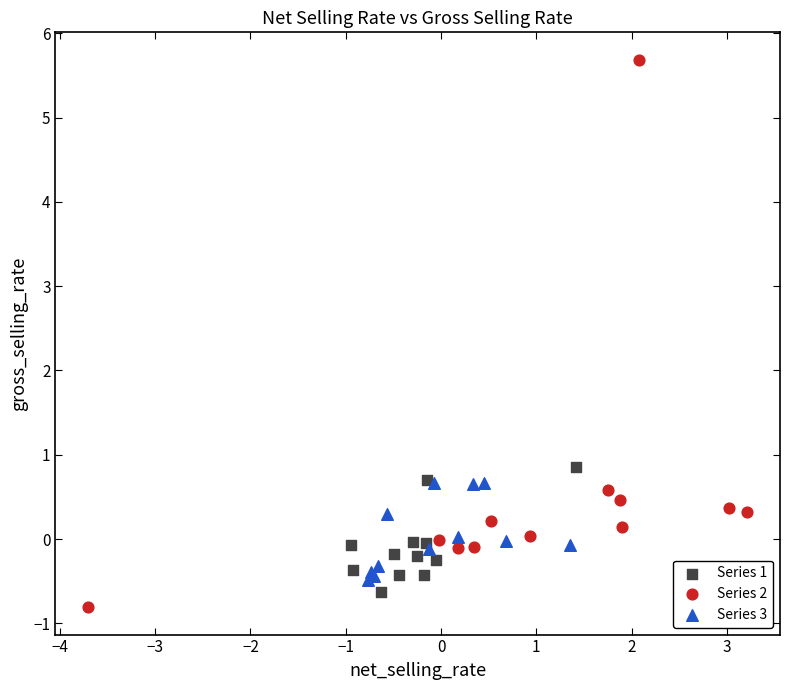

What are all the series names shown in the legend?

Series 1, Series 2, Series 3